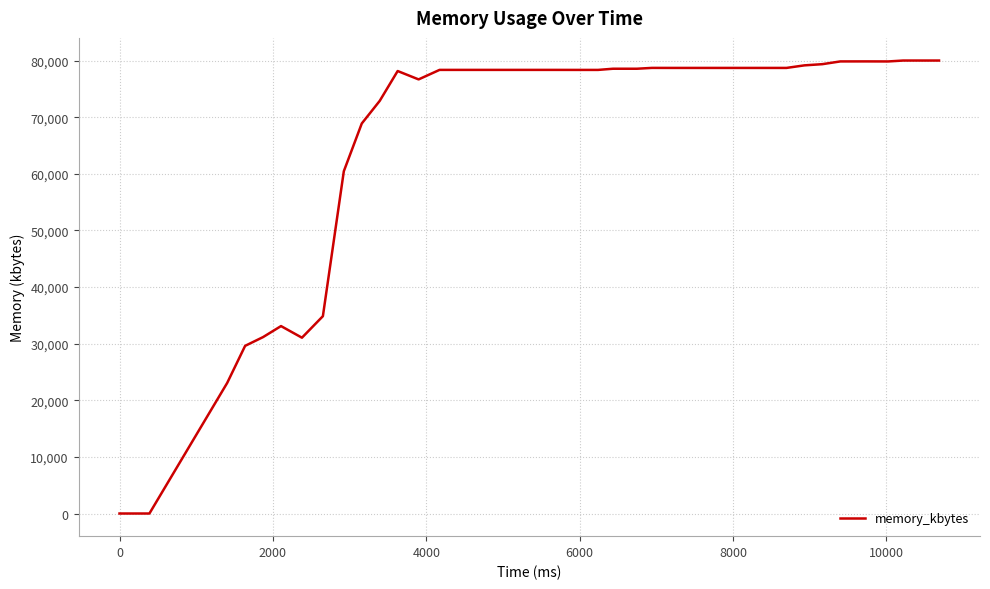

What is the maximum value shown in the chart?

80004